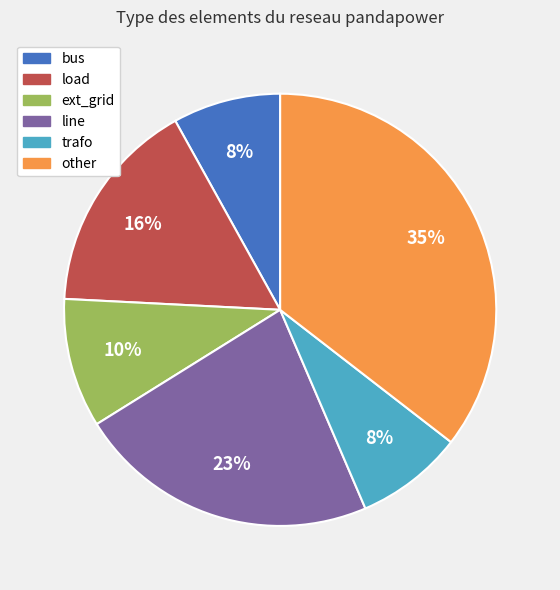

The other slice represents 35% of the pie. True or false?

True